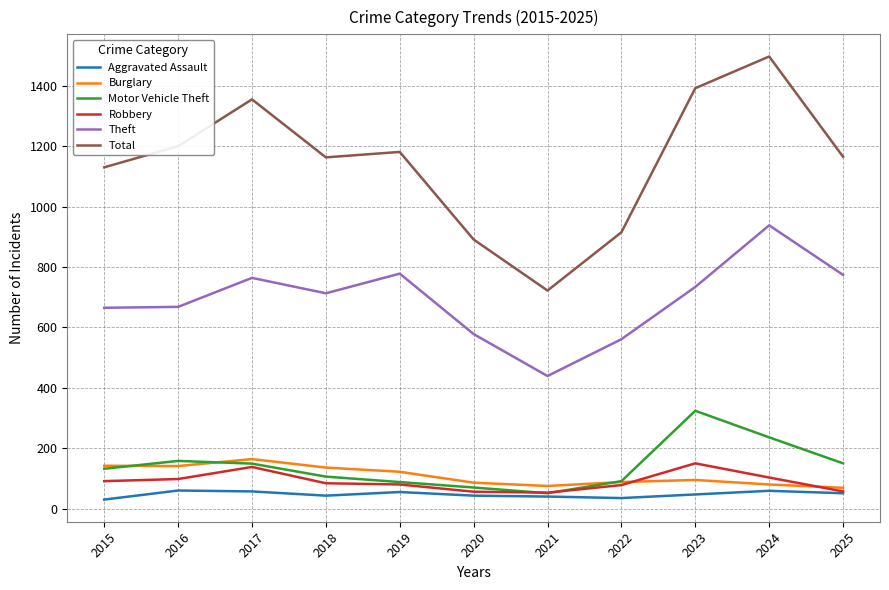

Which series has the largest range (max minus min)?

Total